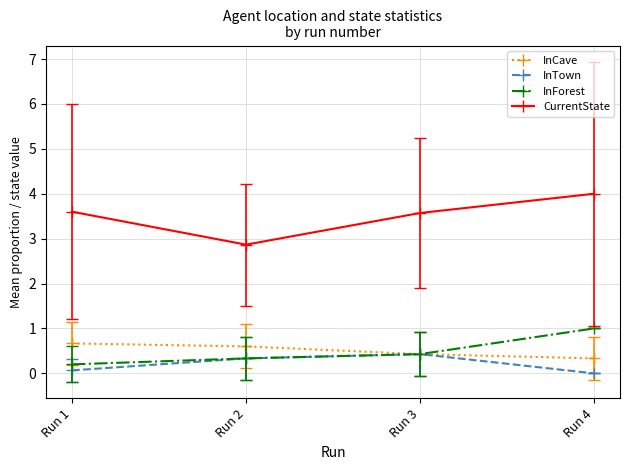

At which label does CurrentState reach its minimum?

Run 2